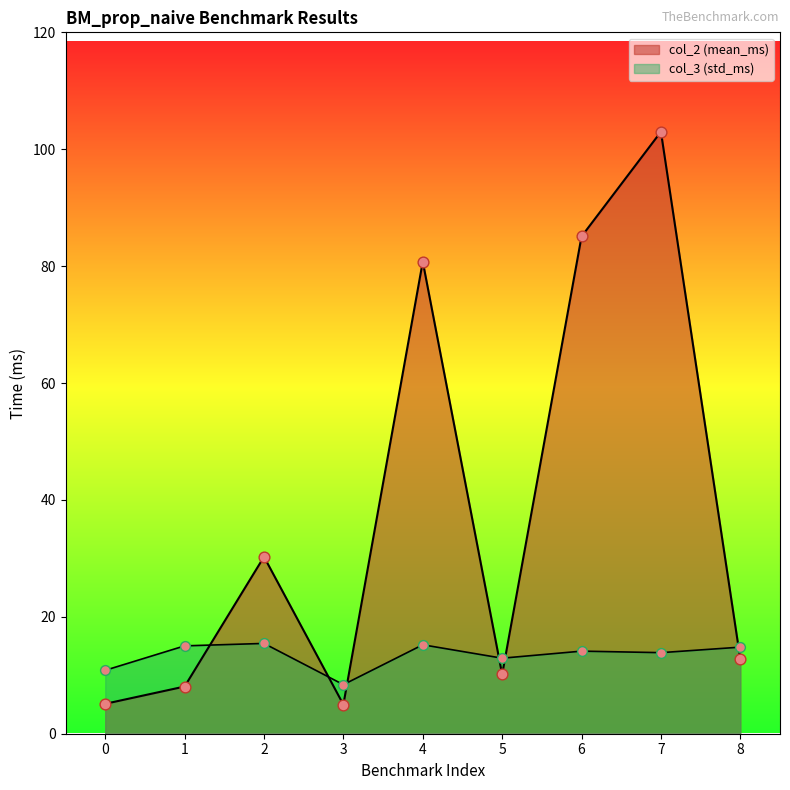

Which series has the largest total across all categories?

col_2 (mean_ms)